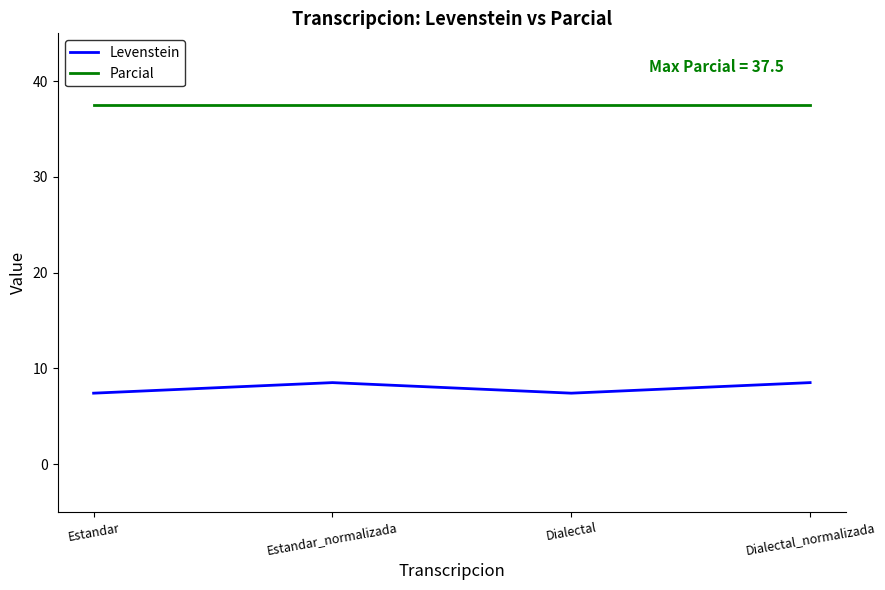

True or false: Parcial and Levenstein cross at least once.

False